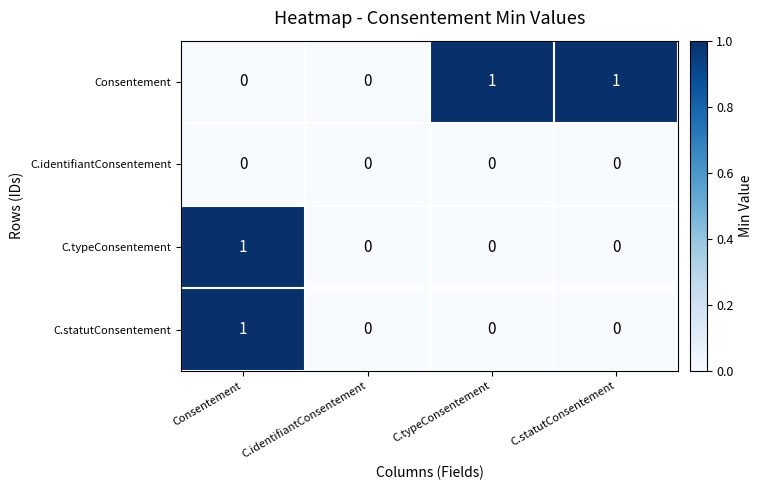

Which series changed the most between C.identifiantConsentement and C.statutConsentement?

Consentement